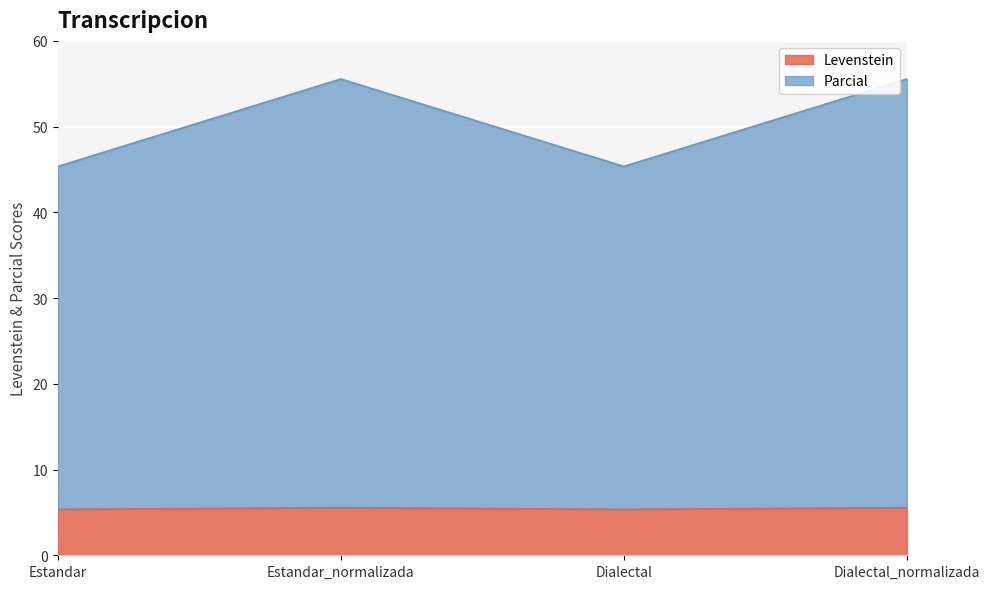

The Levenstein series shows 7.9 at Estandar. True or false?

False